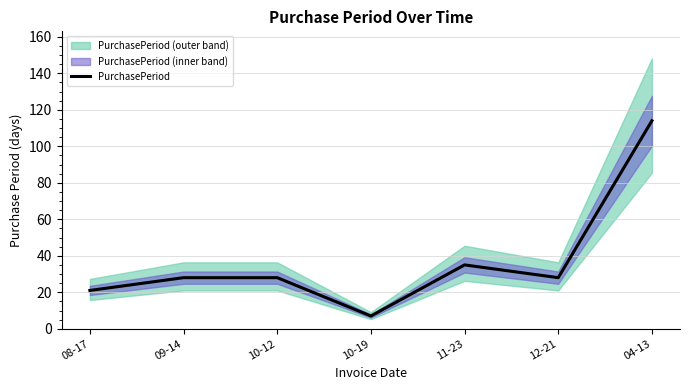

How many data points are less than 28?

2